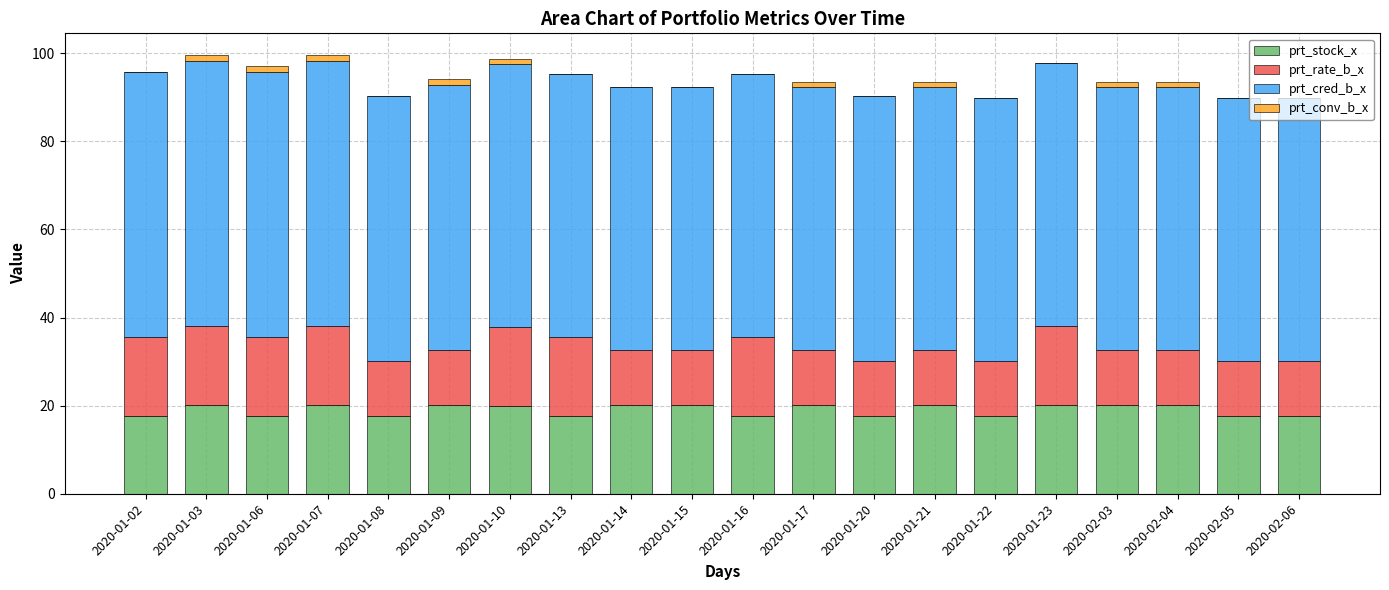

How many data points does each series have?

20